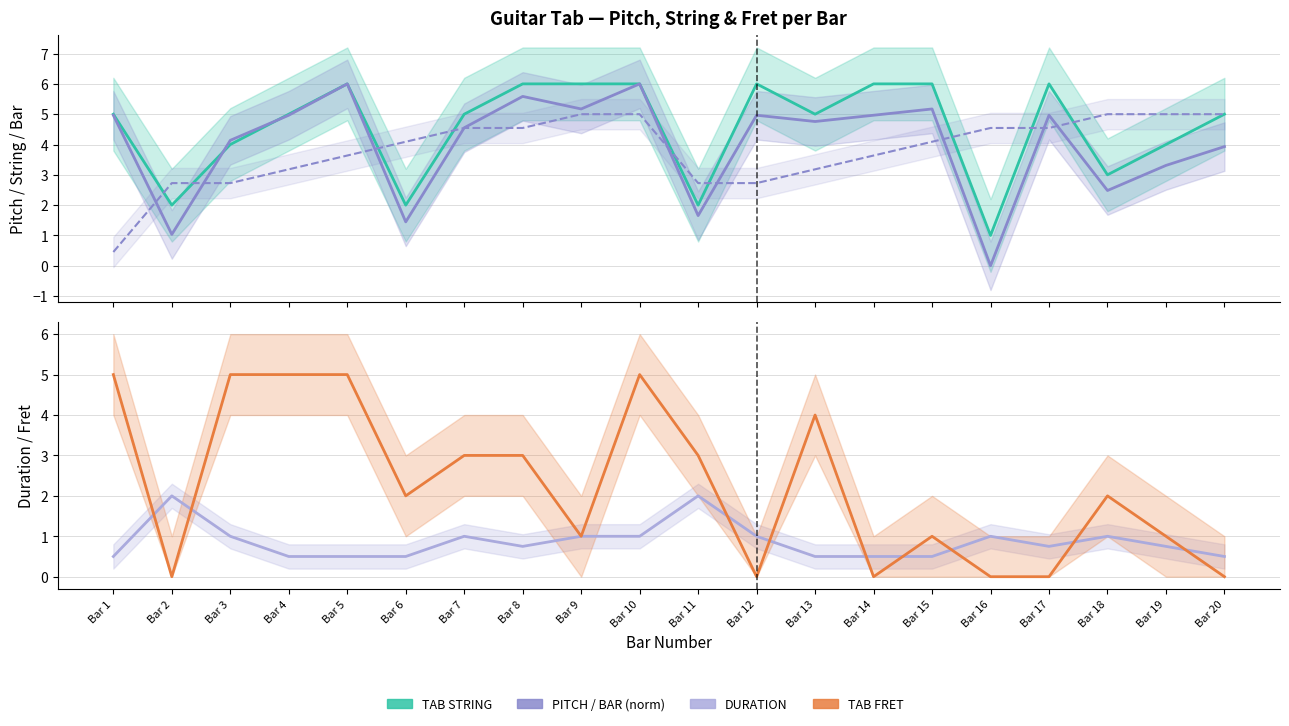

True or false: DURATION has a value of 1.5 at Bar 12.

False